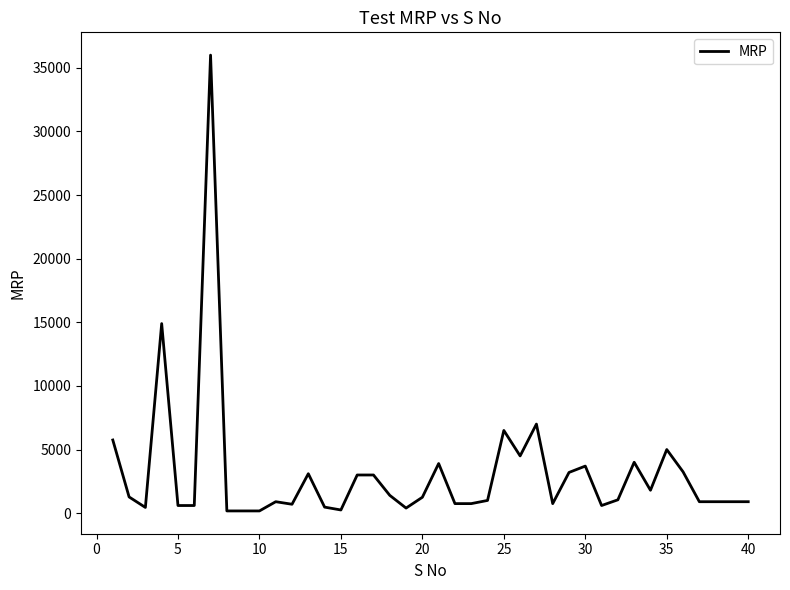

What is the difference between the maximum and minimum values?

35825